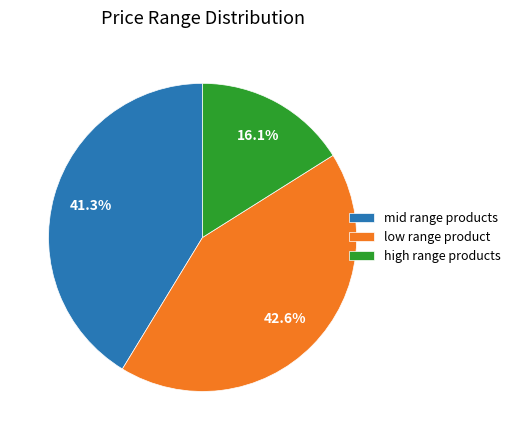

Is low range product the majority of the pie?

No